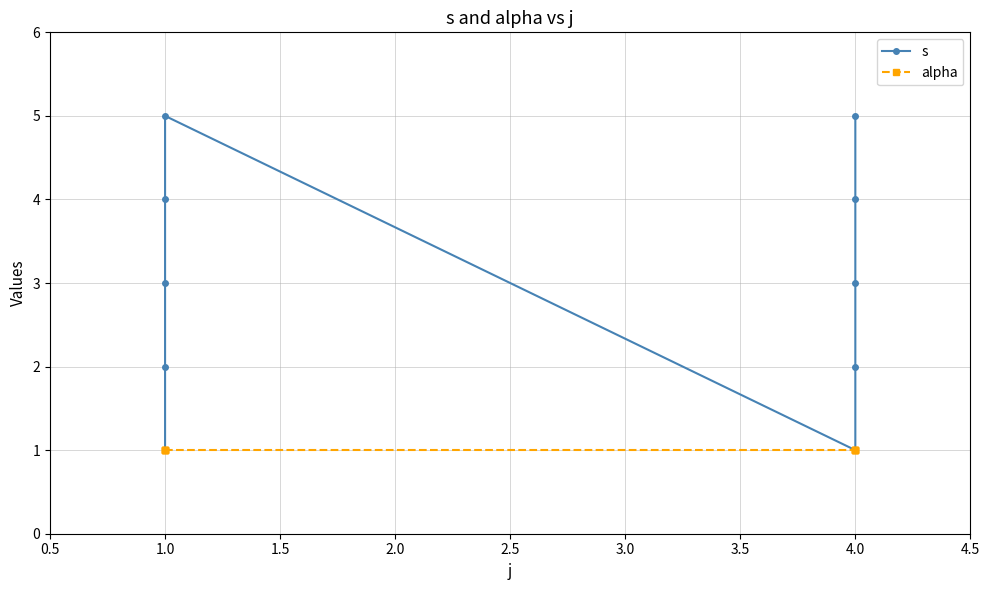

What position from the left is 2.0?

4